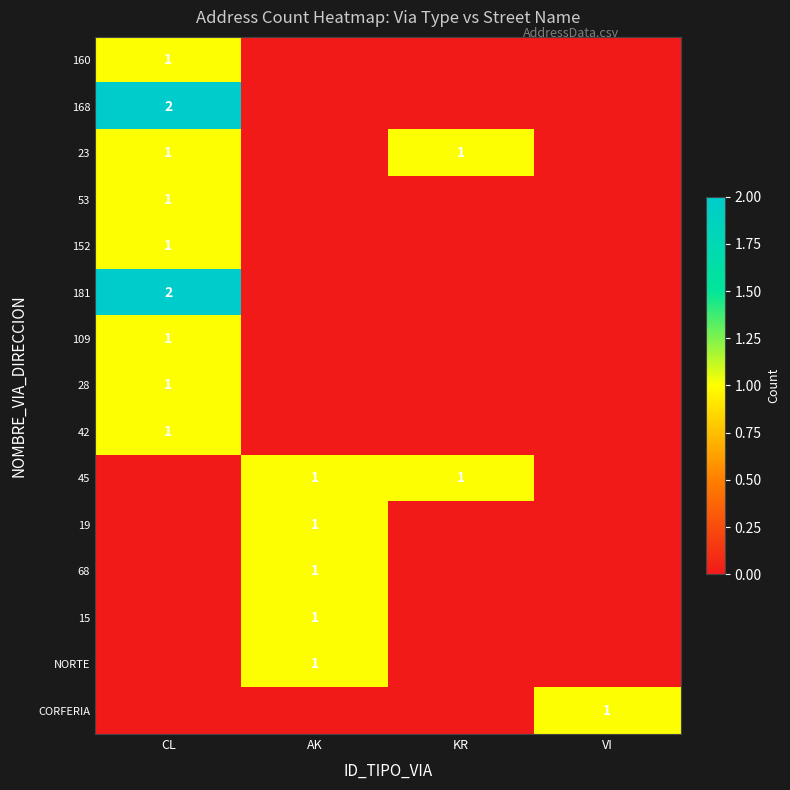

The value of 68 at AK is 0. True or false?

False